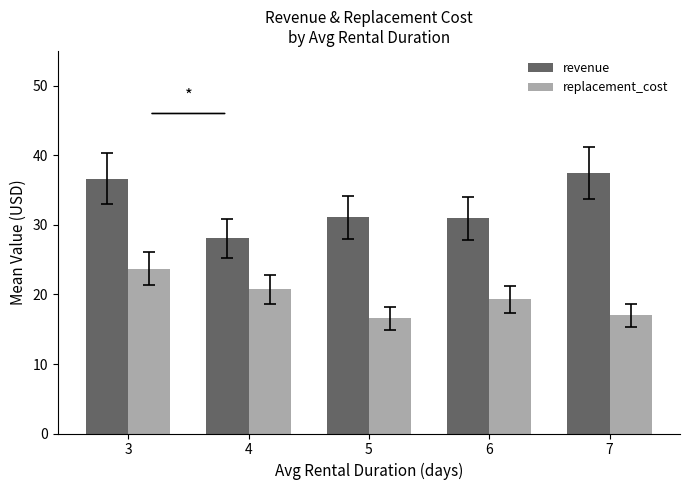

Which series has the widest spread of values?

revenue